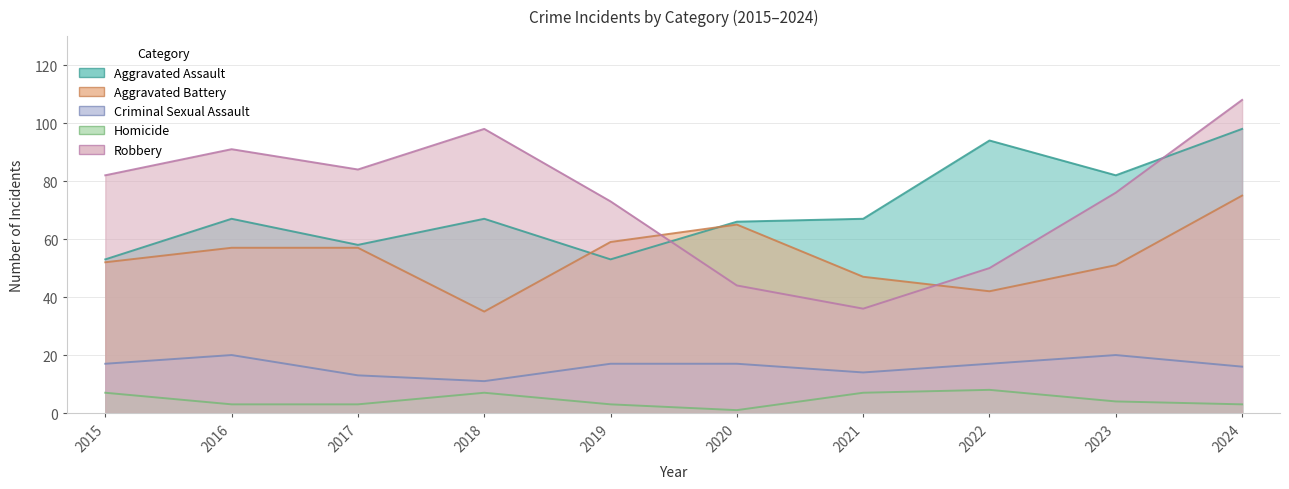

Reading left to right, extract all data points from this chart.

Aggravated Assault: 2015=53	2016=67	2017=58	2018=67	2019=53	2020=66	2021=67	2022=94	2023=82	2024=98
Aggravated Battery: 2015=52	2016=57	2017=57	2018=35	2019=59	2020=65	2021=47	2022=42	2023=51	2024=75
Criminal Sexual Assault: 2015=17	2016=20	2017=13	2018=11	2019=17	2020=17	2021=14	2022=17	2023=20	2024=16
Homicide: 2015=7	2016=3	2017=3	2018=7	2019=3	2020=1	2021=7	2022=8	2023=4	2024=3
Robbery: 2015=82	2016=91	2017=84	2018=98	2019=73	2020=44	2021=36	2022=50	2023=76	2024=108